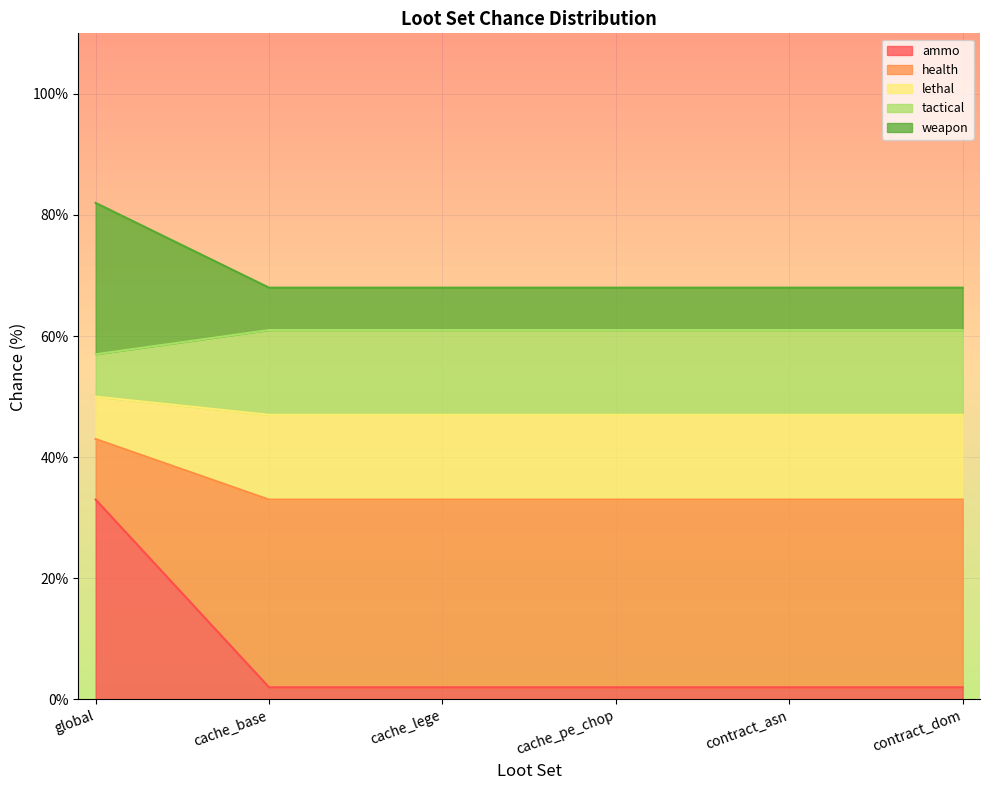

Which has a higher value, global or cache_base?

global